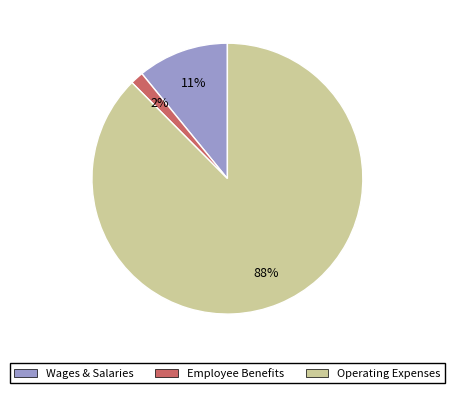

Rank the categories by value from highest to lowest.

Operating Expenses, Wages & Salaries, Employee Benefits